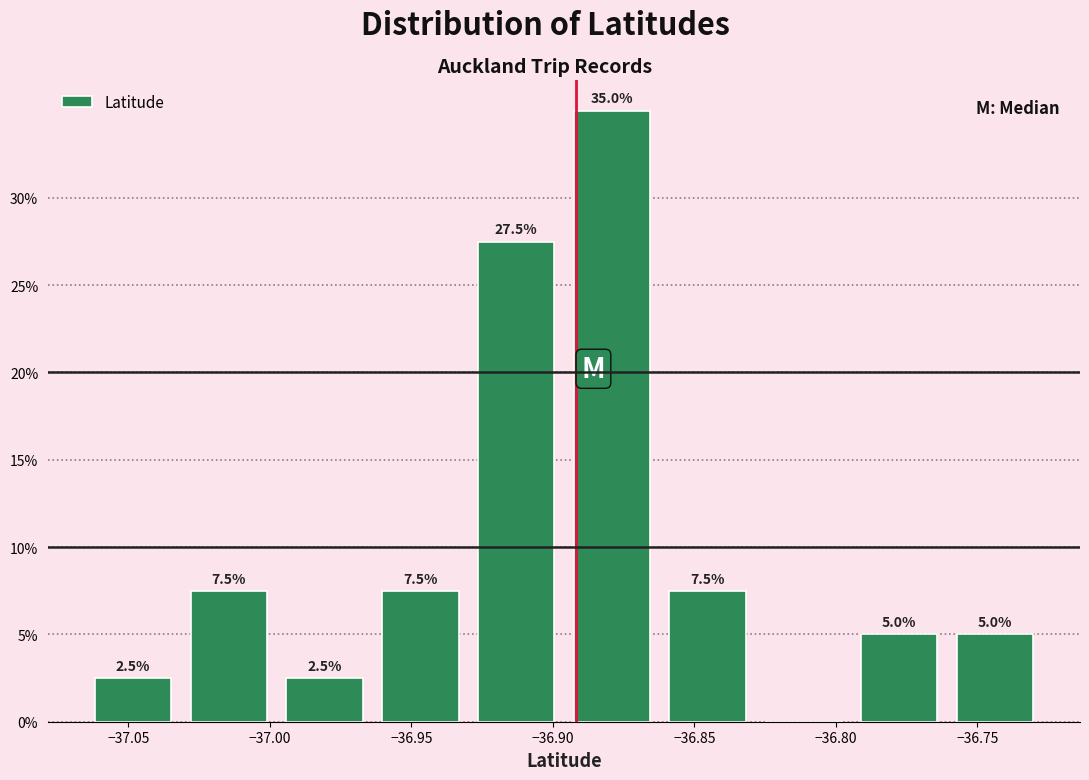

Over which range of the x-axis is the bar tallest?

-36.895 to -36.860